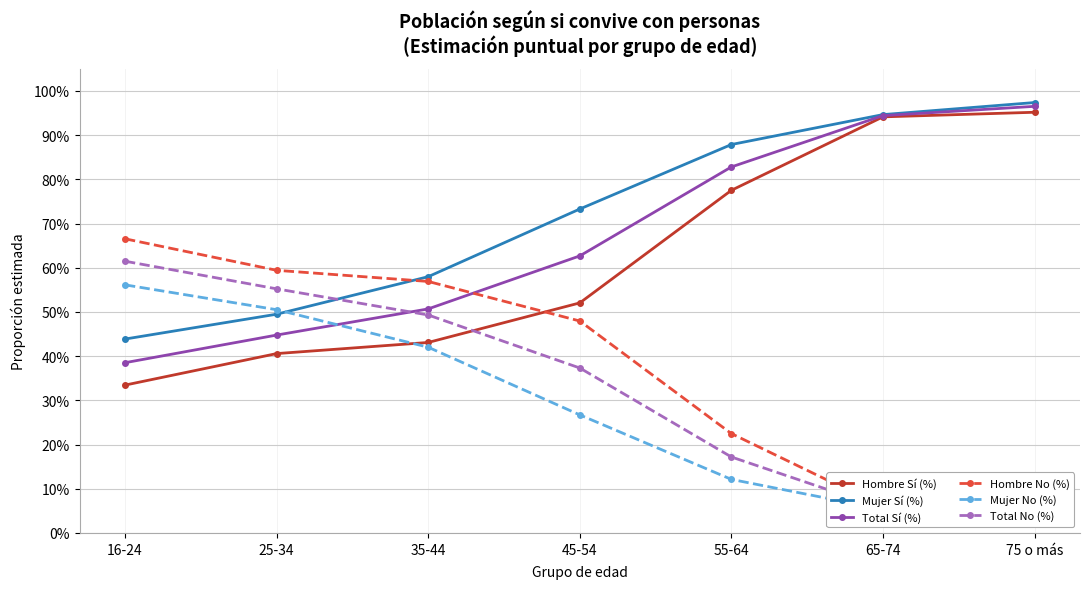

Reading left to right, extract all data points from this chart.

Hombre Sí (%): 0.3	0.4	0.4	0.5	0.8	0.9	1.0
Mujer Sí (%): 0.4	0.5	0.6	0.7	0.9	0.9	1.0
Total Sí (%): 0.4	0.4	0.5	0.6	0.8	0.9	1.0
Hombre No (%): 0.7	0.6	0.6	0.5	0.2	0.1	0.0
Mujer No (%): 0.6	0.5	0.4	0.3	0.1	0.1	0.0
Total No (%): 0.6	0.6	0.5	0.4	0.2	0.1	0.0